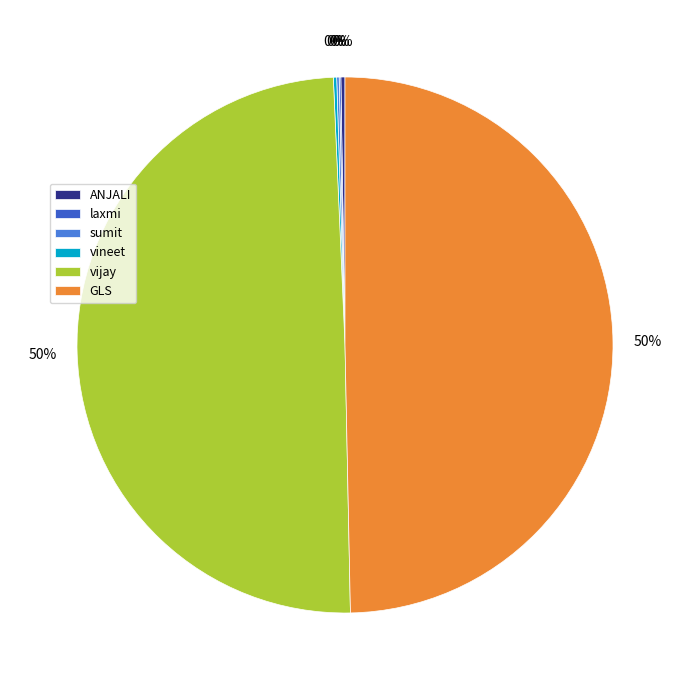

What is the change in value from laxmi to vineet?

+2